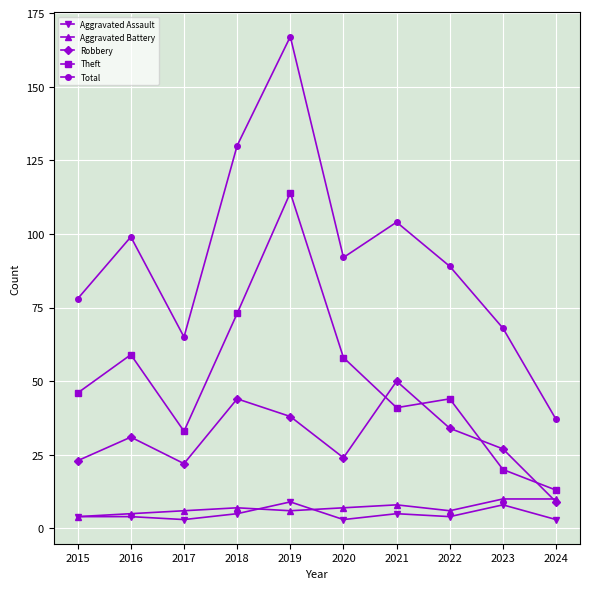

At how many categories does at least one series exceed 16?

10